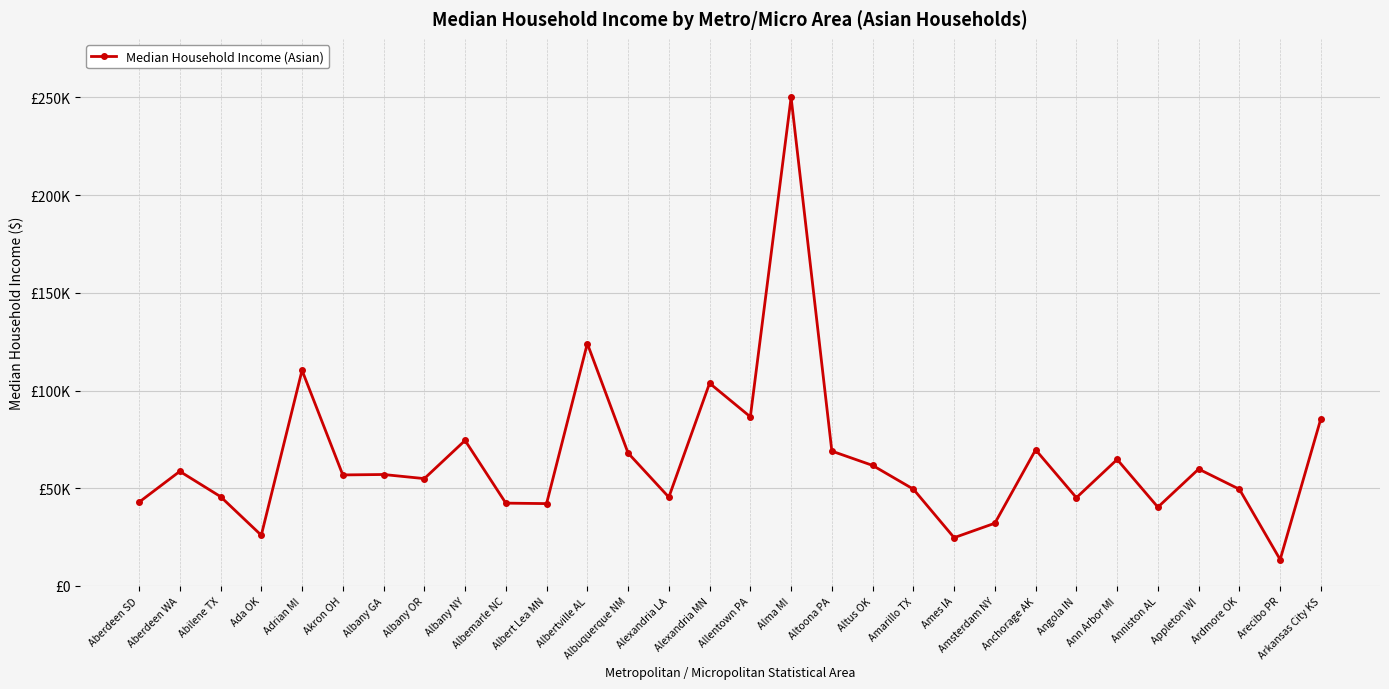

Rank the categories by value from highest to lowest.

Alma MI, Albertville AL, Adrian MI, Alexandria MN, Allentown PA, Arkansas City KS, Albany NY, Anchorage AK, Altoona PA, Albuquerque NM, Ann Arbor MI, Altus OK, Appleton WI, Aberdeen WA, Albany GA, Akron OH, Albany OR, Amarillo TX, Ardmore OK, Abilene TX, Alexandria LA, Angola IN, Aberdeen SD, Albemarle NC, Albert Lea MN, Anniston AL, Amsterdam NY, Ada OK, Ames IA, Arecibo PR